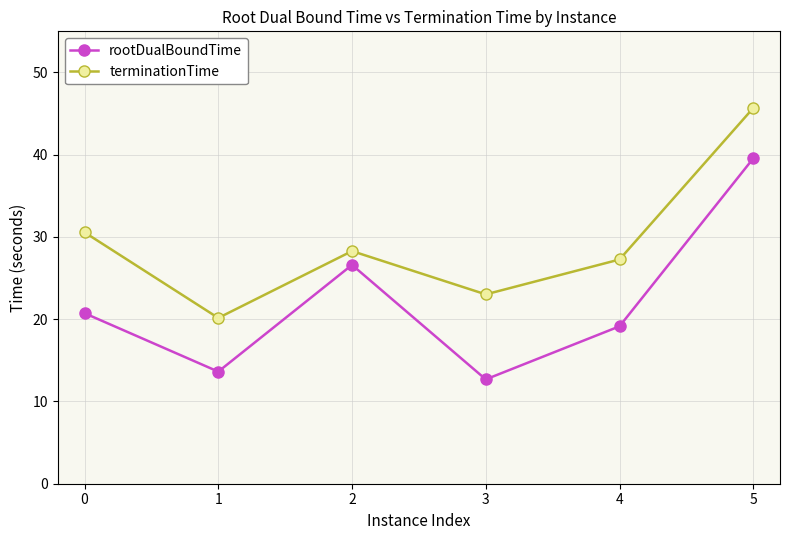

What are all the series names shown in the legend?

rootDualBoundTime, terminationTime